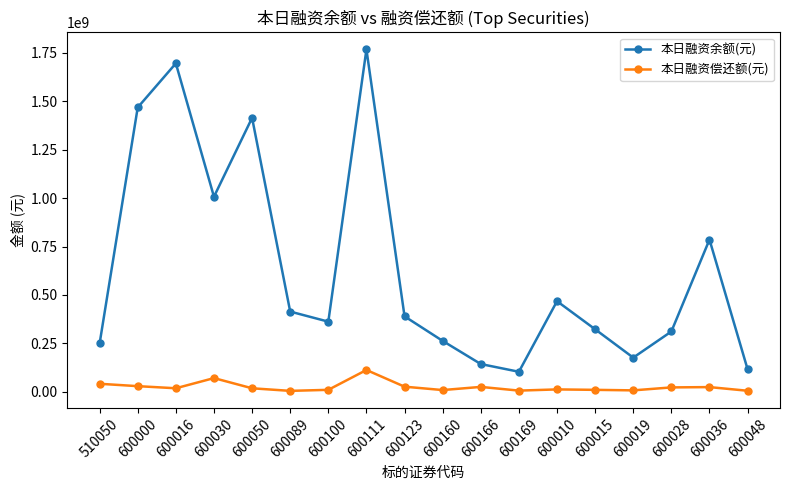

At which category is the sum across all series the highest?

600111